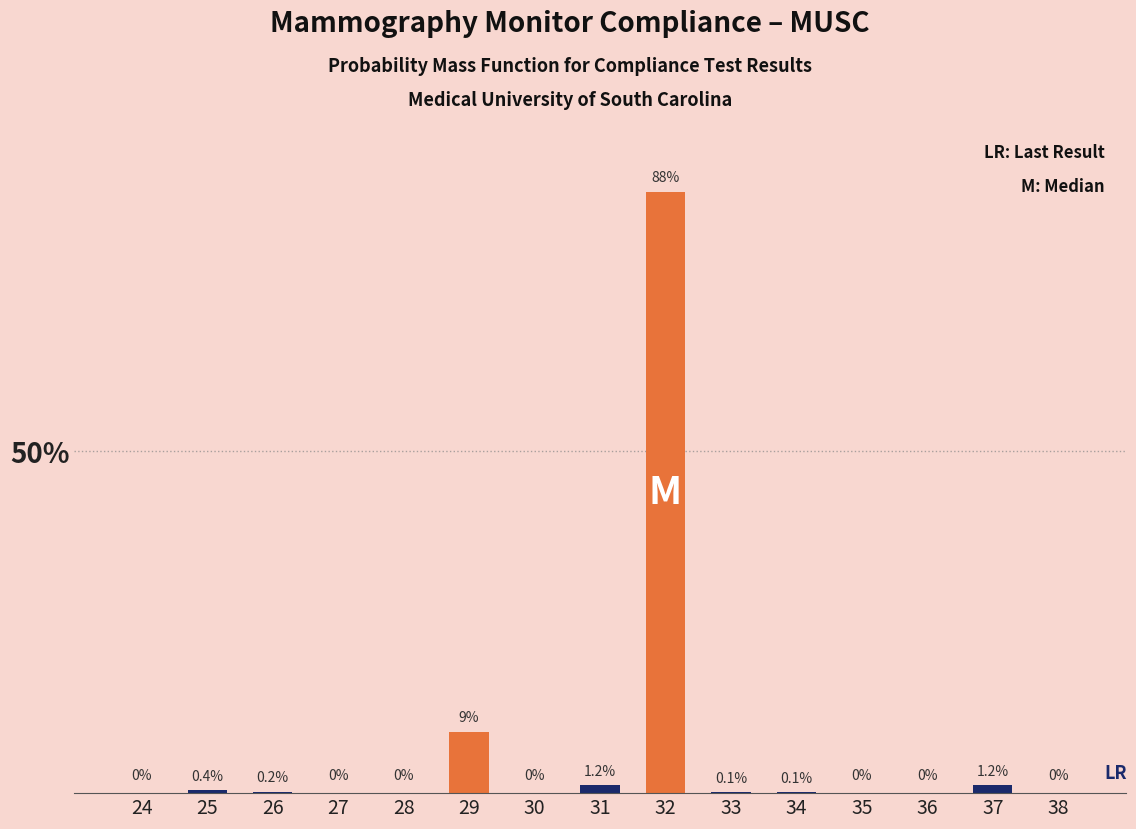

What is the difference between the second highest and second lowest values?

9.0